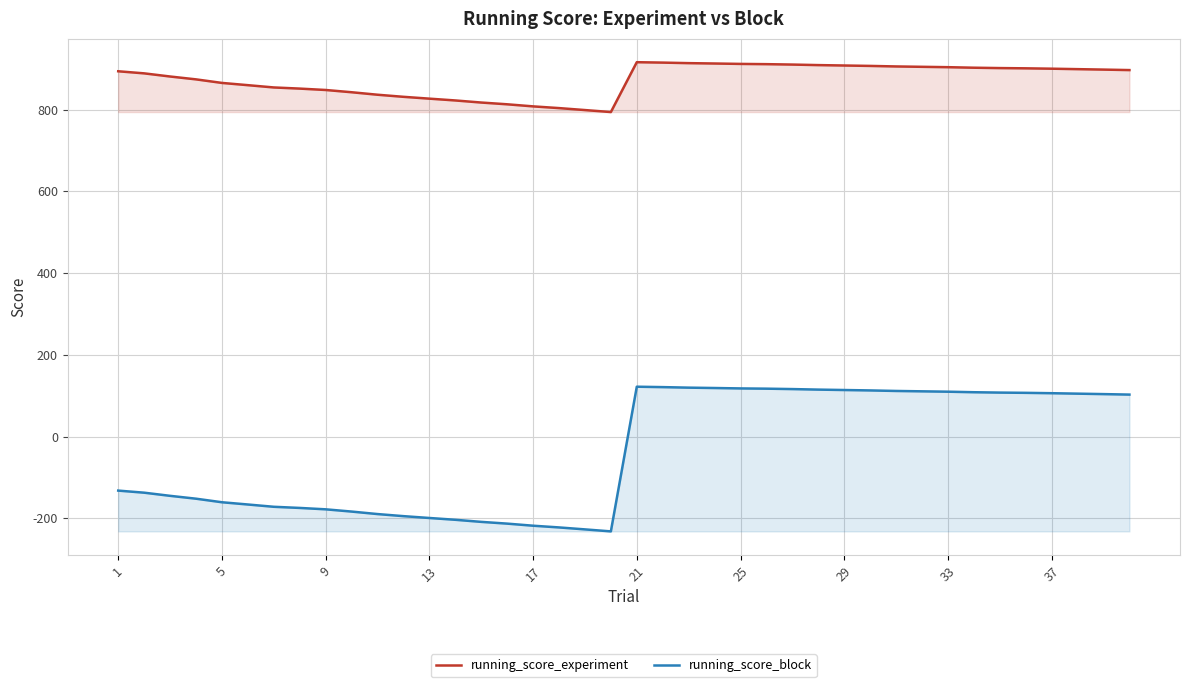

What are all the series names shown in the legend?

running_score_experiment, running_score_block